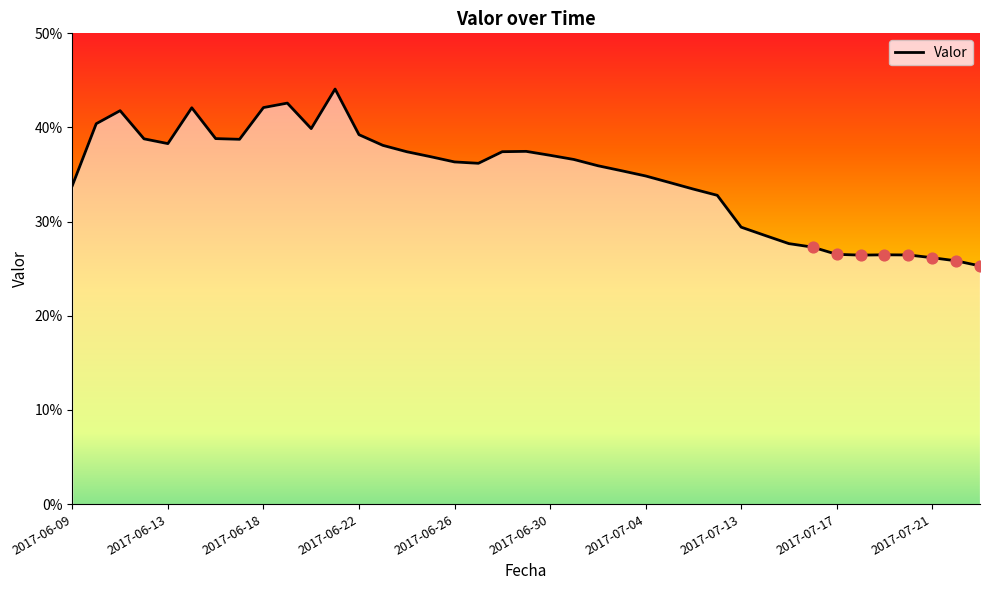

What is the change in value from 23 to 31?

-0.1